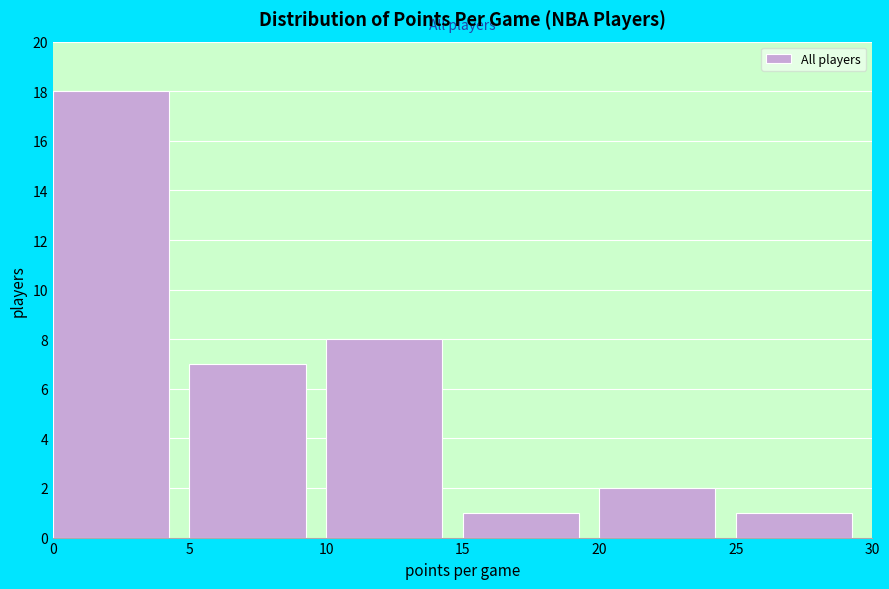

Which range on the x-axis has the tallest bar?

0 to 5